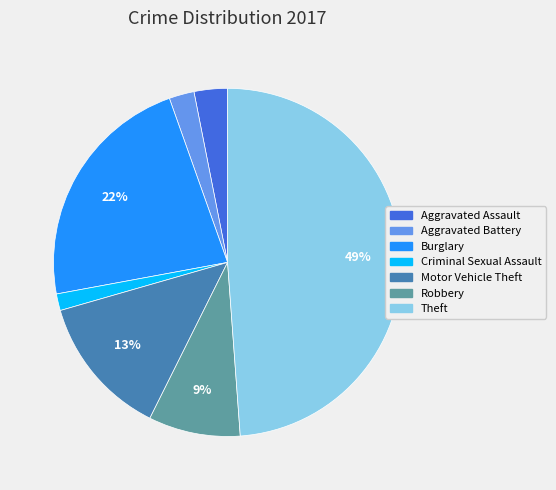

Is it true that Aggravated Assault is 3% of the pie?

True